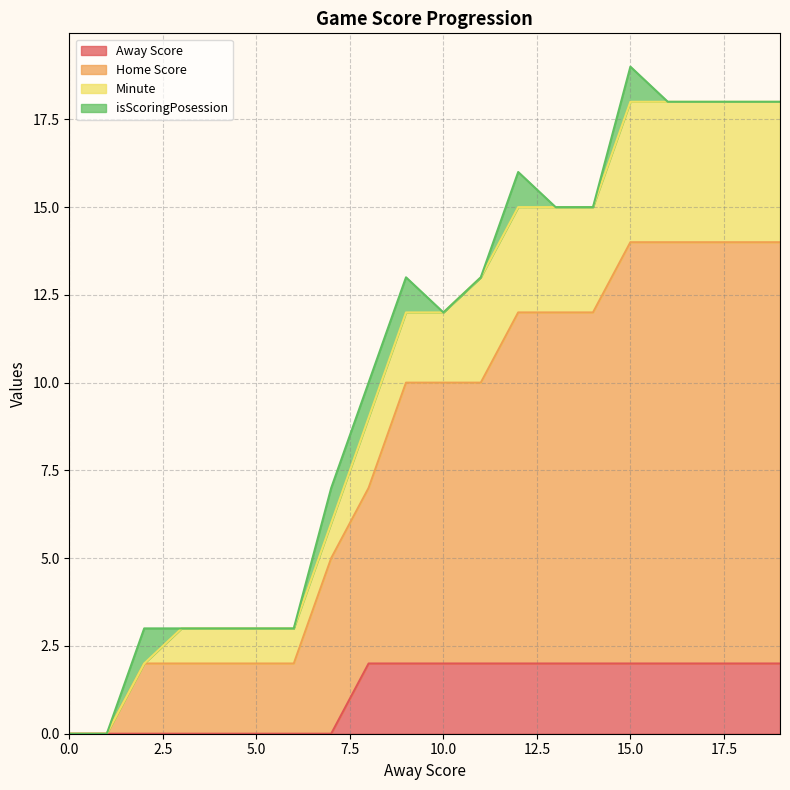

What is the spread (max minus min) of values at 13?

10